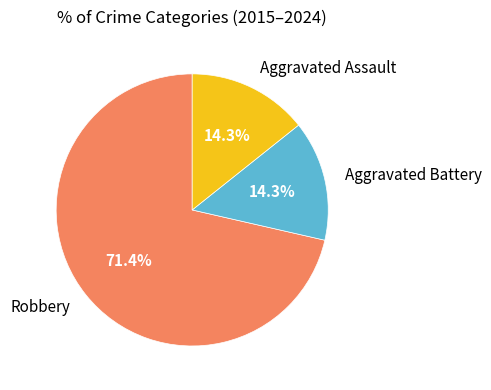

Between Aggravated Assault and Robbery, which is larger?

Robbery